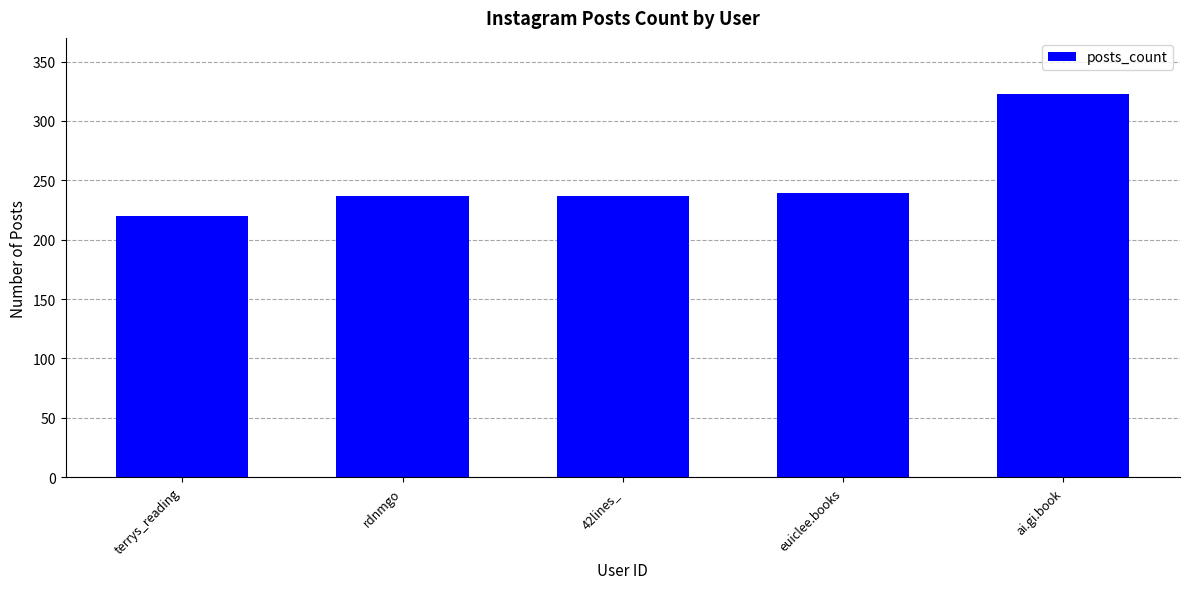

Read the value at ai.gi.book, to the nearest 50.

300